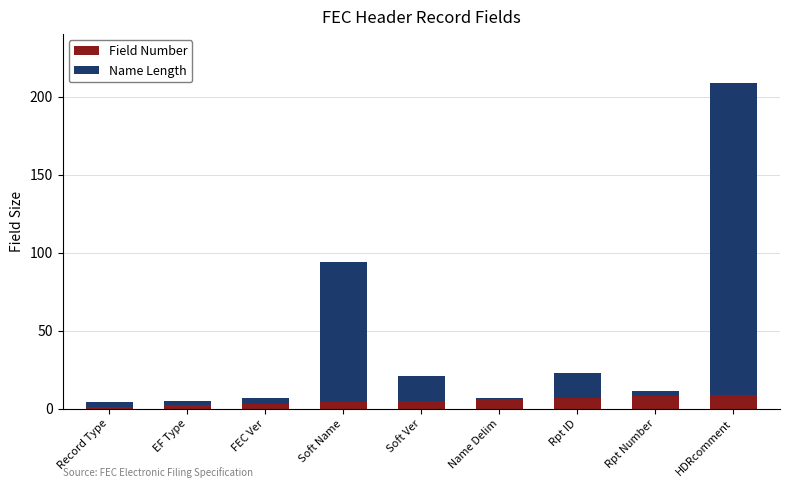

True or false: Field Number has a value of 5 at Soft Ver.

True